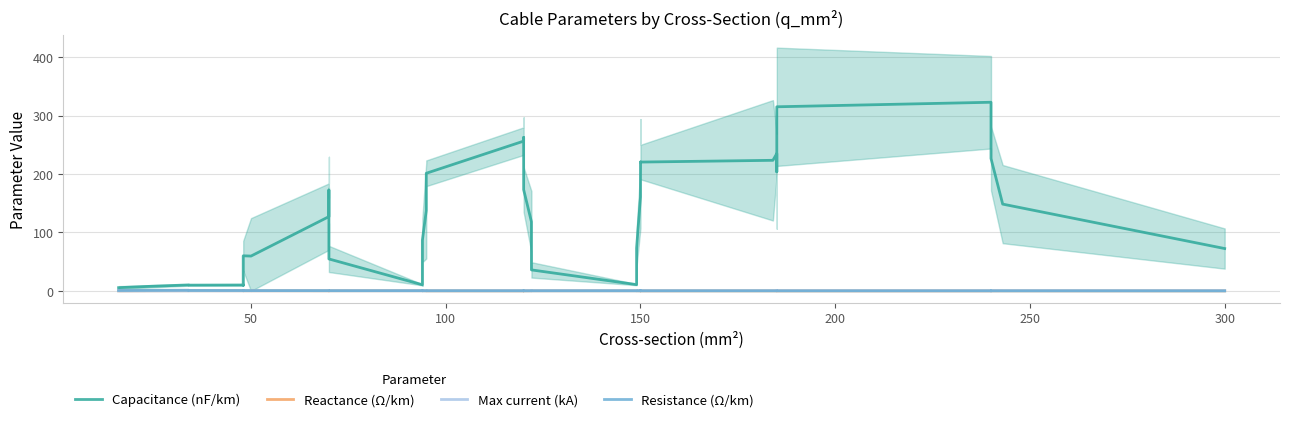

Where is the first local minimum for Resistance (Ω/km)?

300